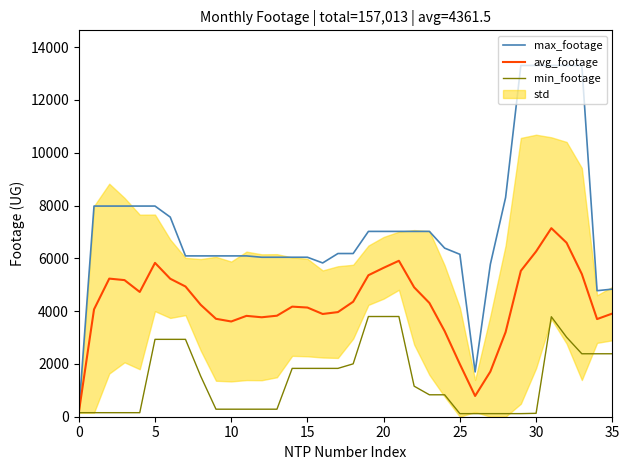

What is the approximate value of min_footage at 25?

117.0